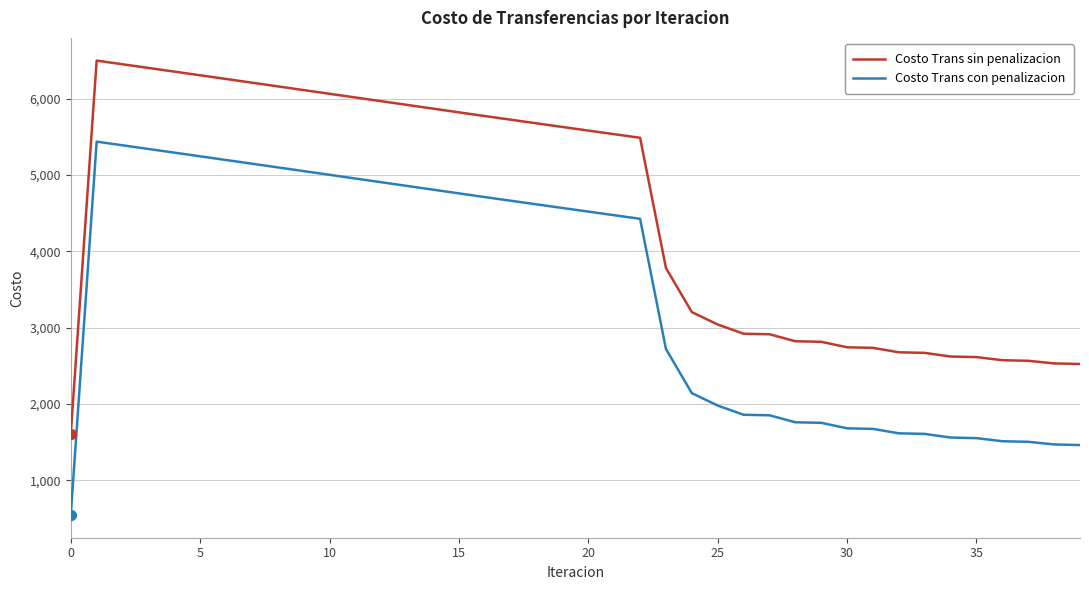

Which series has the largest total across all categories?

Costo Trans sin penalizacion